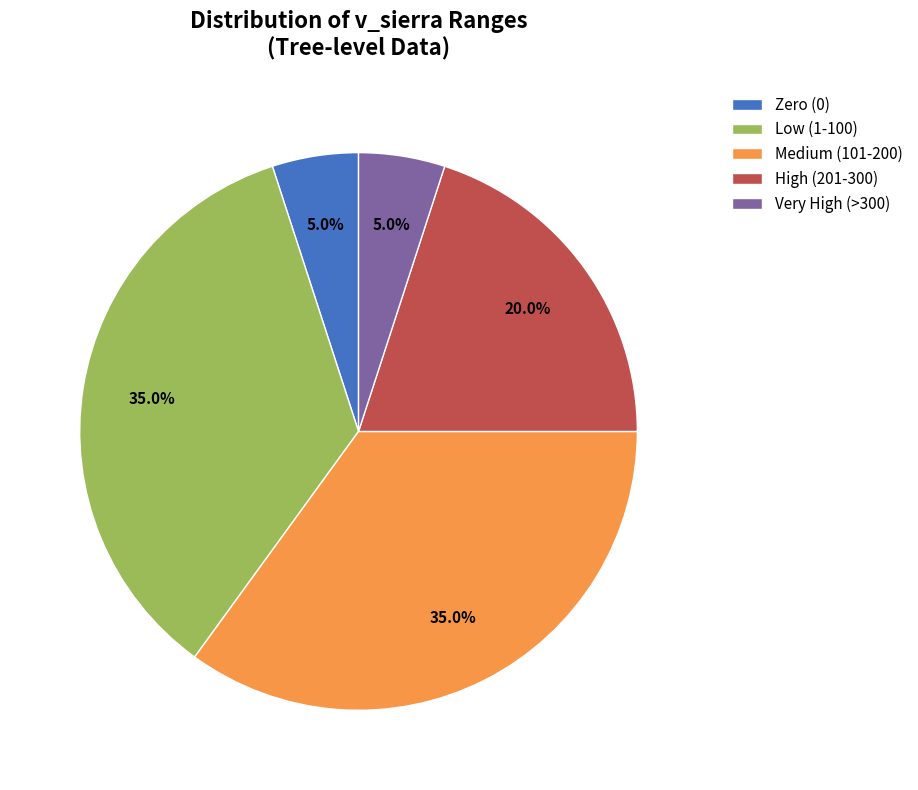

Is there any slice that represents more than half of the pie?

No